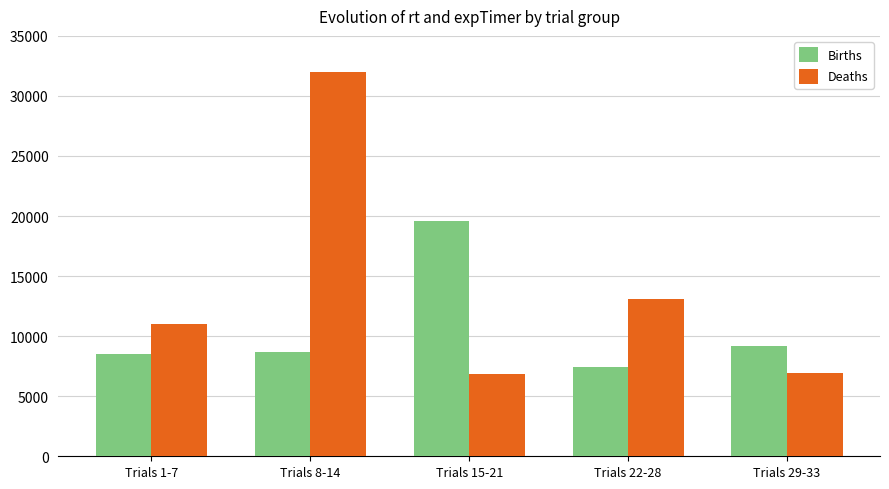

What is the label of the 1st bar from the left?

Trials 1-7